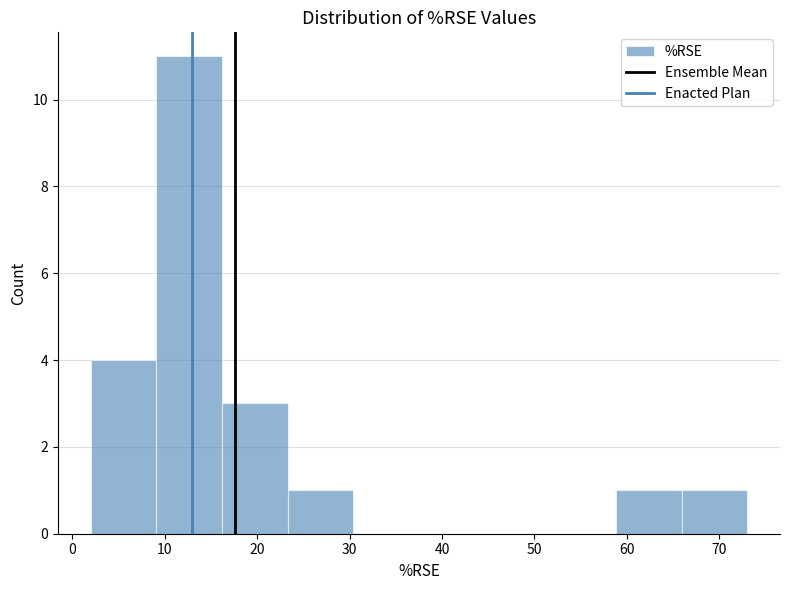

Over which range of the x-axis is the bar tallest?

9.1 to 16.2